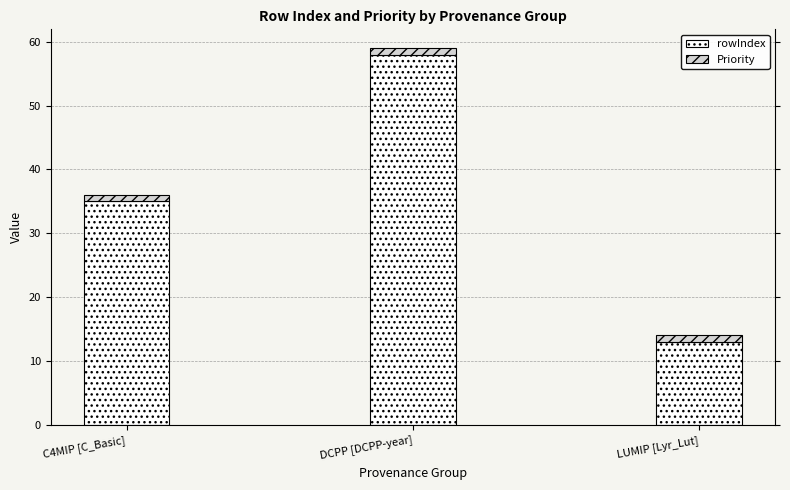

At which category is the sum across all series the highest?

DCPP [DCPP-year]